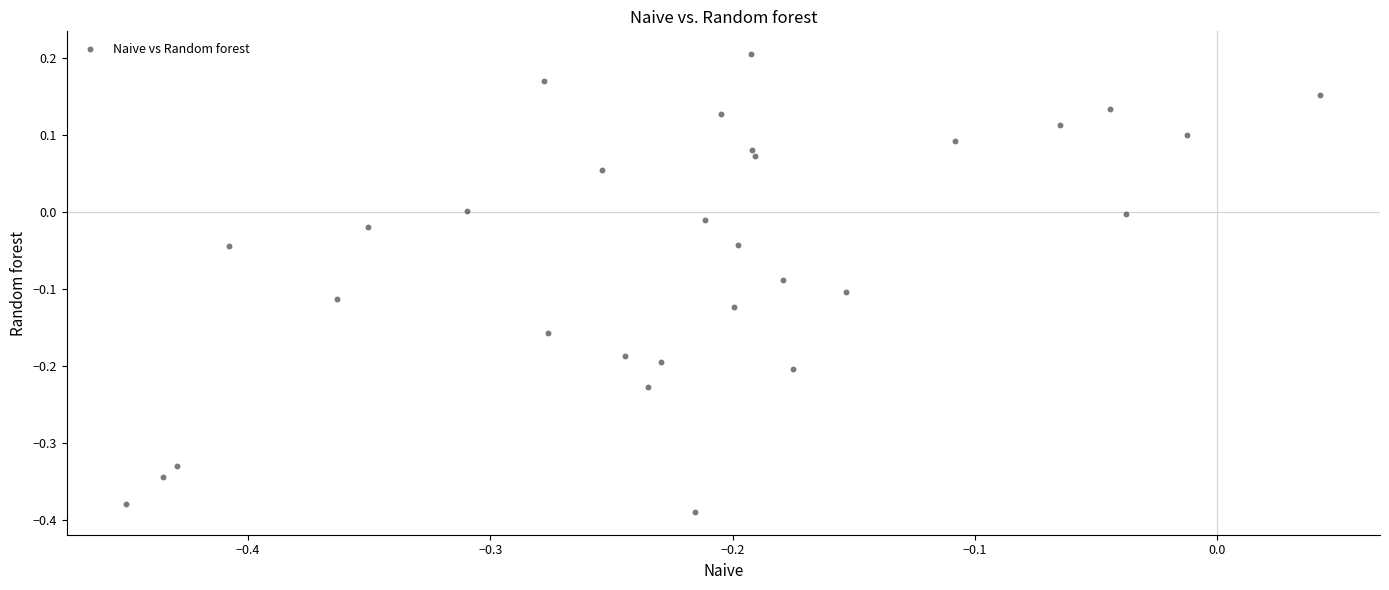

What is the range of Y values (max minus min)?

0.6